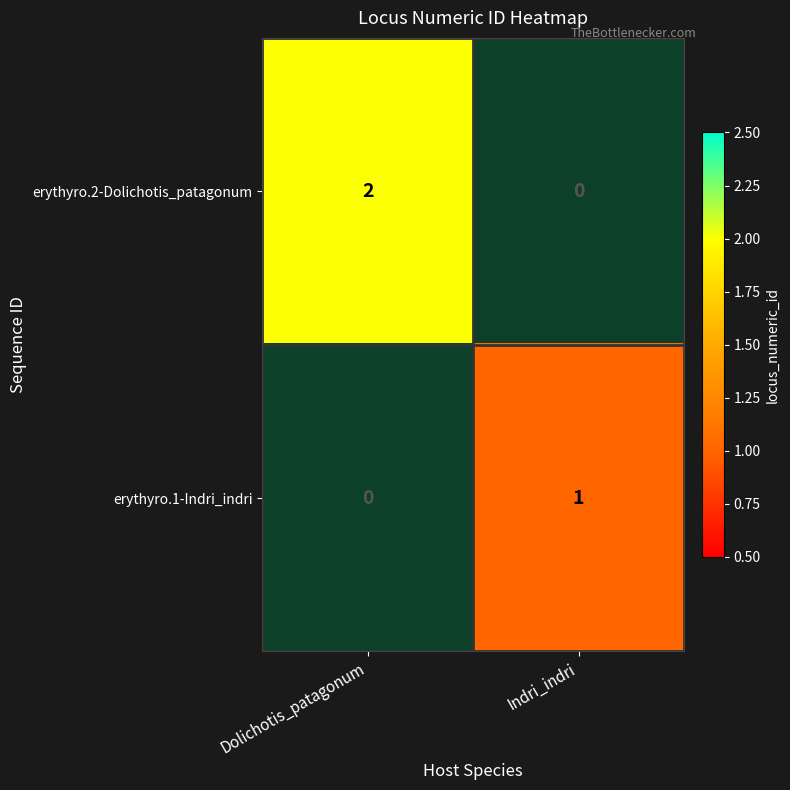

What is the difference between the erythyro.2-Dolichotis_patagonum values at Dolichotis_patagonum and Indri_indri?

2